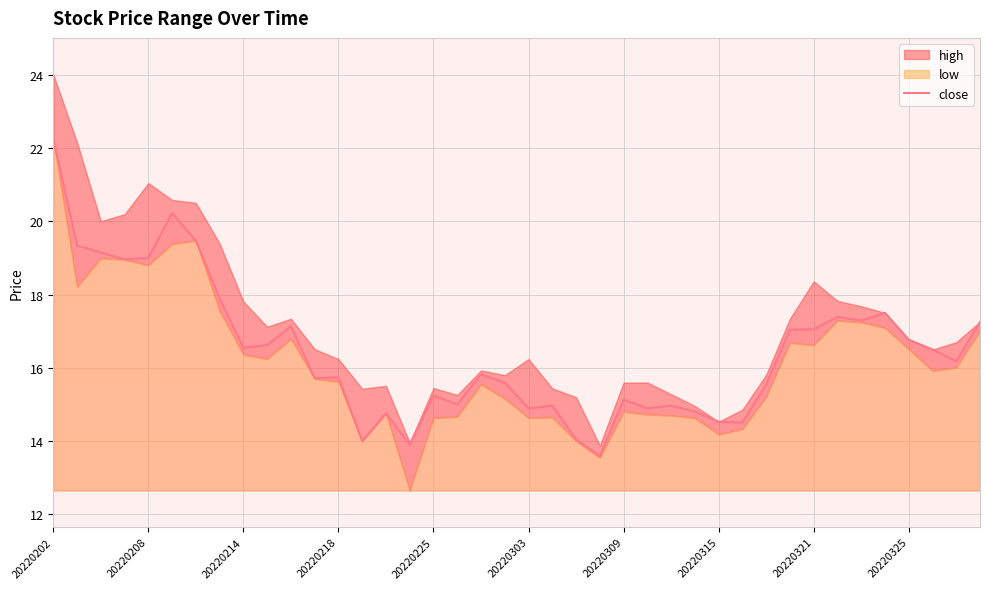

Where does the close series first go above 16?

20220202